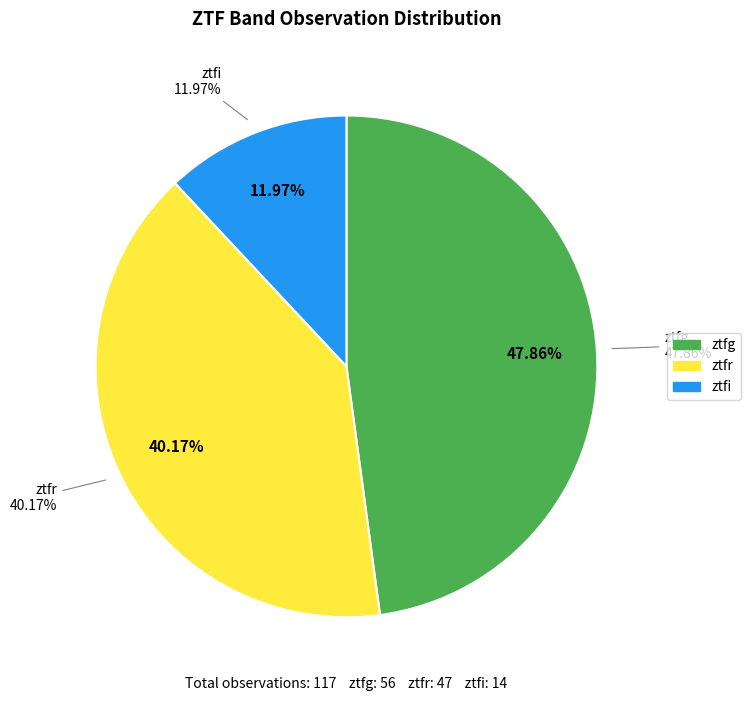

What is the largest slice in the pie chart?

ztfg